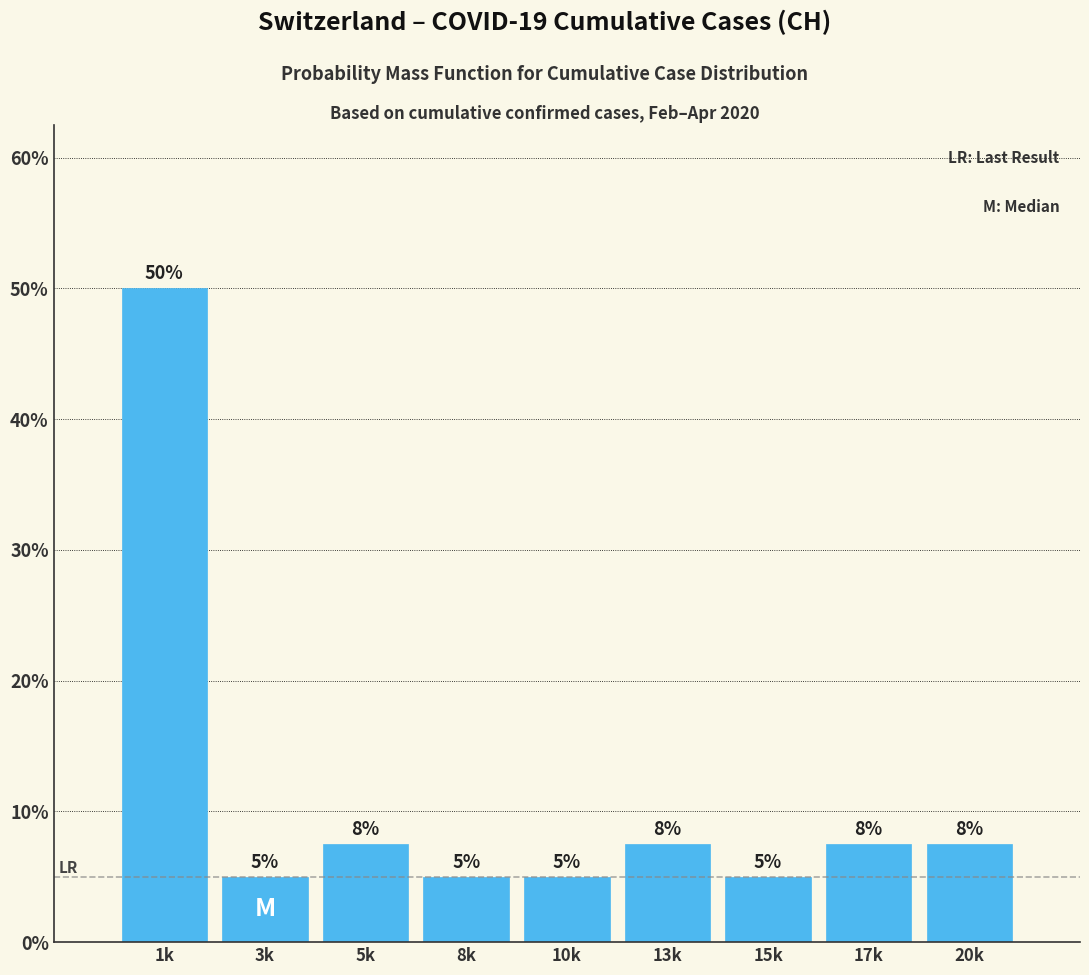

What is the value of the 1st bar from the left?

50.0